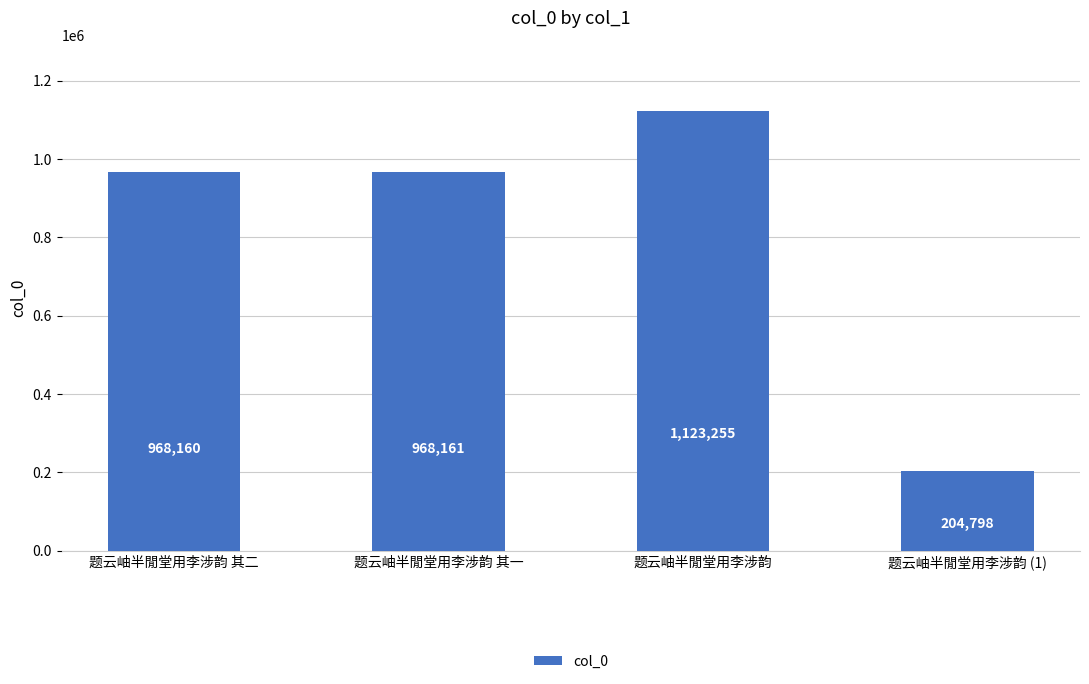

Rank the categories by value from highest to lowest.

题云岫半閒堂用李涉韵, 题云岫半閒堂用李涉韵 其一, 题云岫半閒堂用李涉韵 其二, 题云岫半閒堂用李涉韵 (1)